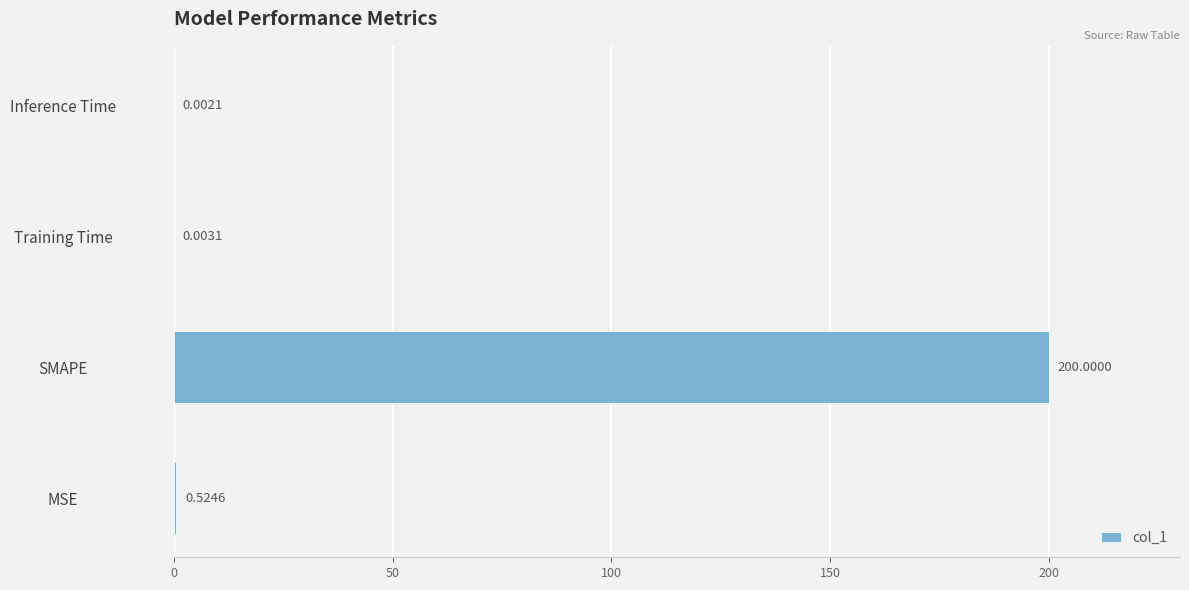

What is the sum of all values?

200.5